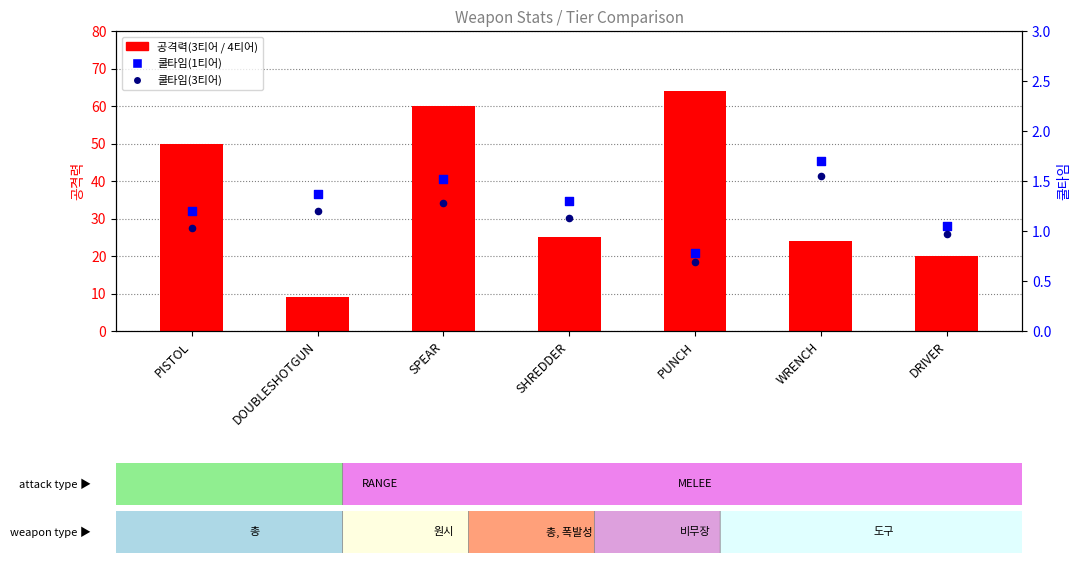

What is the total value across all series at PISTOL?

52.2